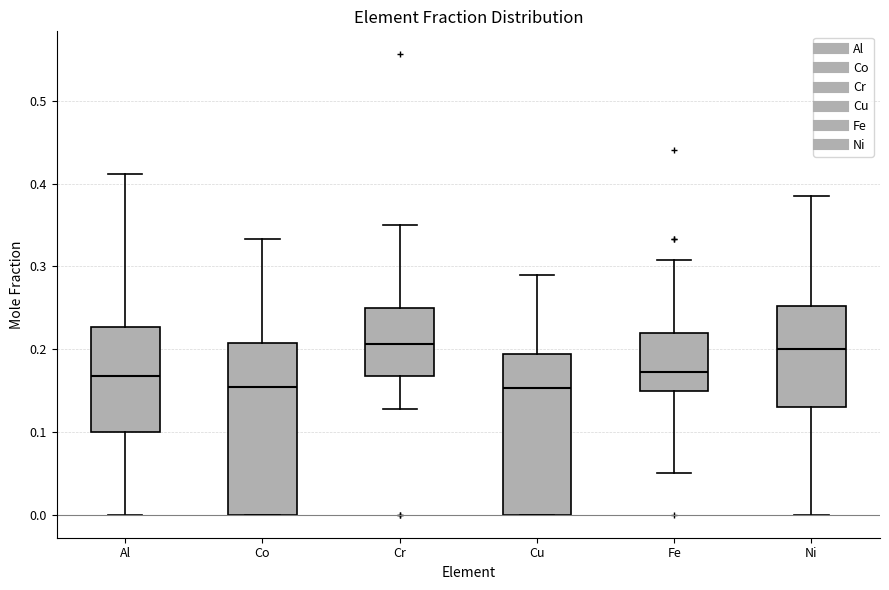

Where does the upper whisker of the box for Fe end on the y-axis? The values are not printed on the chart, so give them approximately, as read against the axis.

0.31